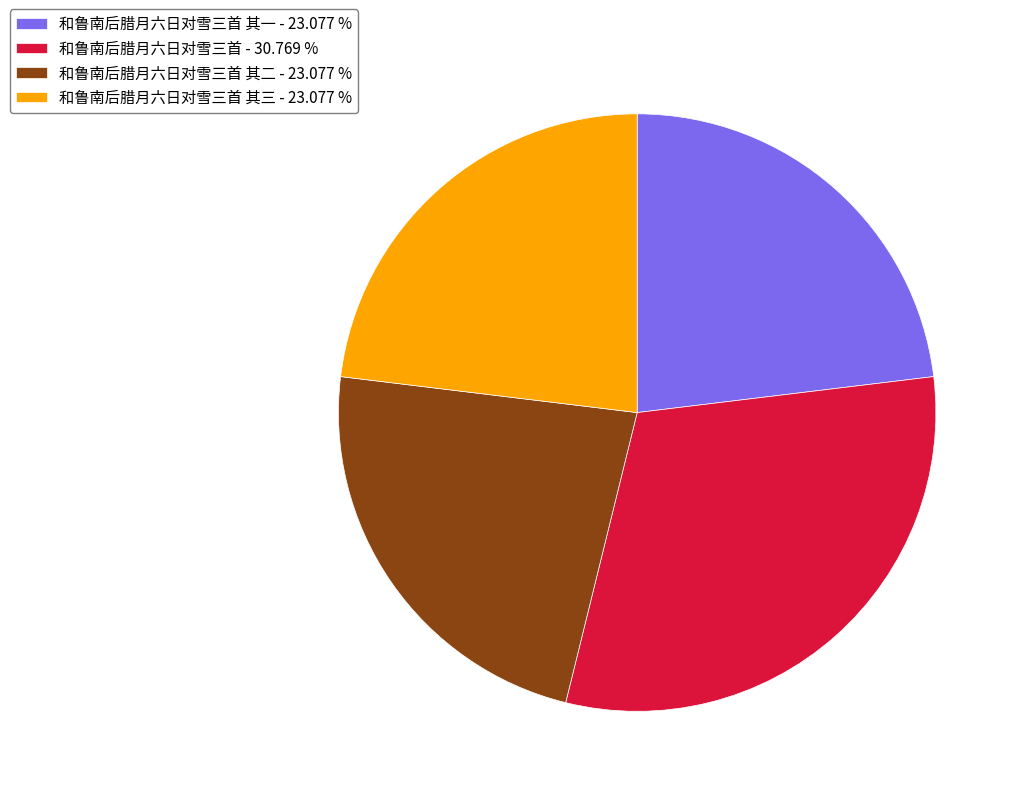

What is the ratio of the value at 和鲁南后腊月六日对雪三首 其二 - 23.077 % to the value at 和鲁南后腊月六日对雪三首 其三 - 23.077 %?

1.0